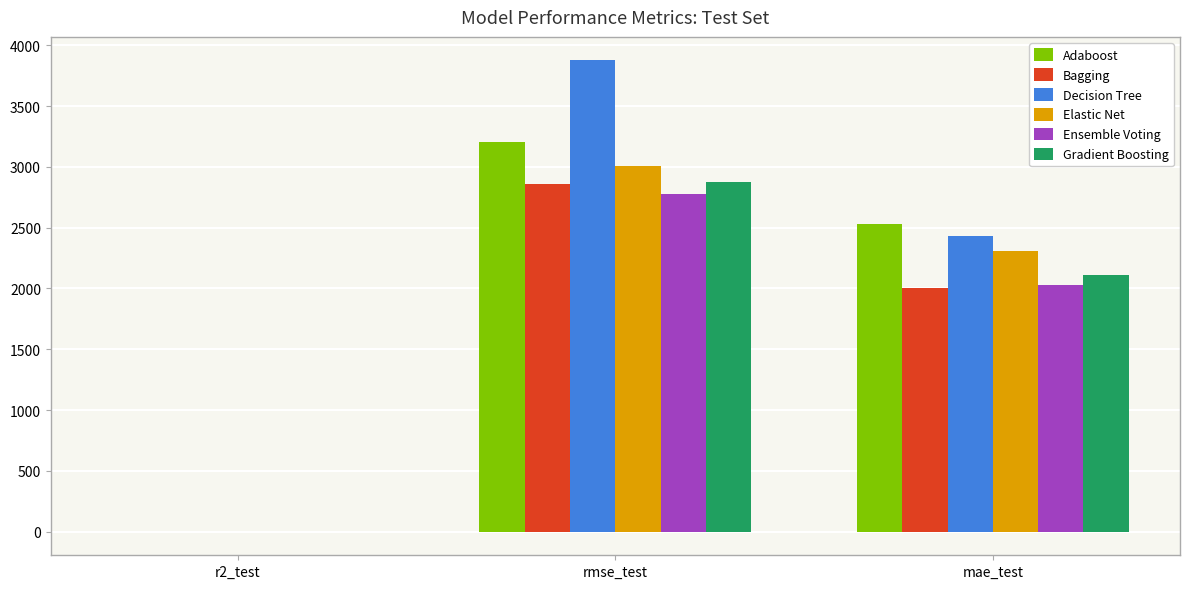

How many data points in Elastic Net are above 2305?

2